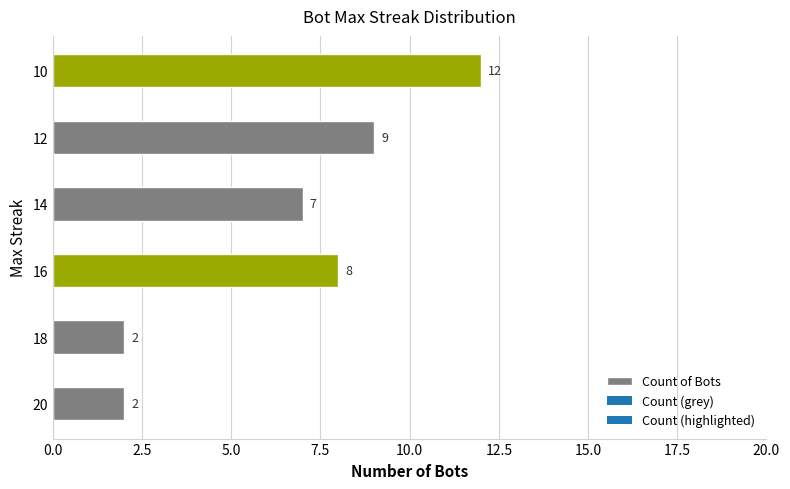

Reading bottom to top, list all the values displayed in this chart.

20=2	18=2	16=8	14=7	12=9	10=12